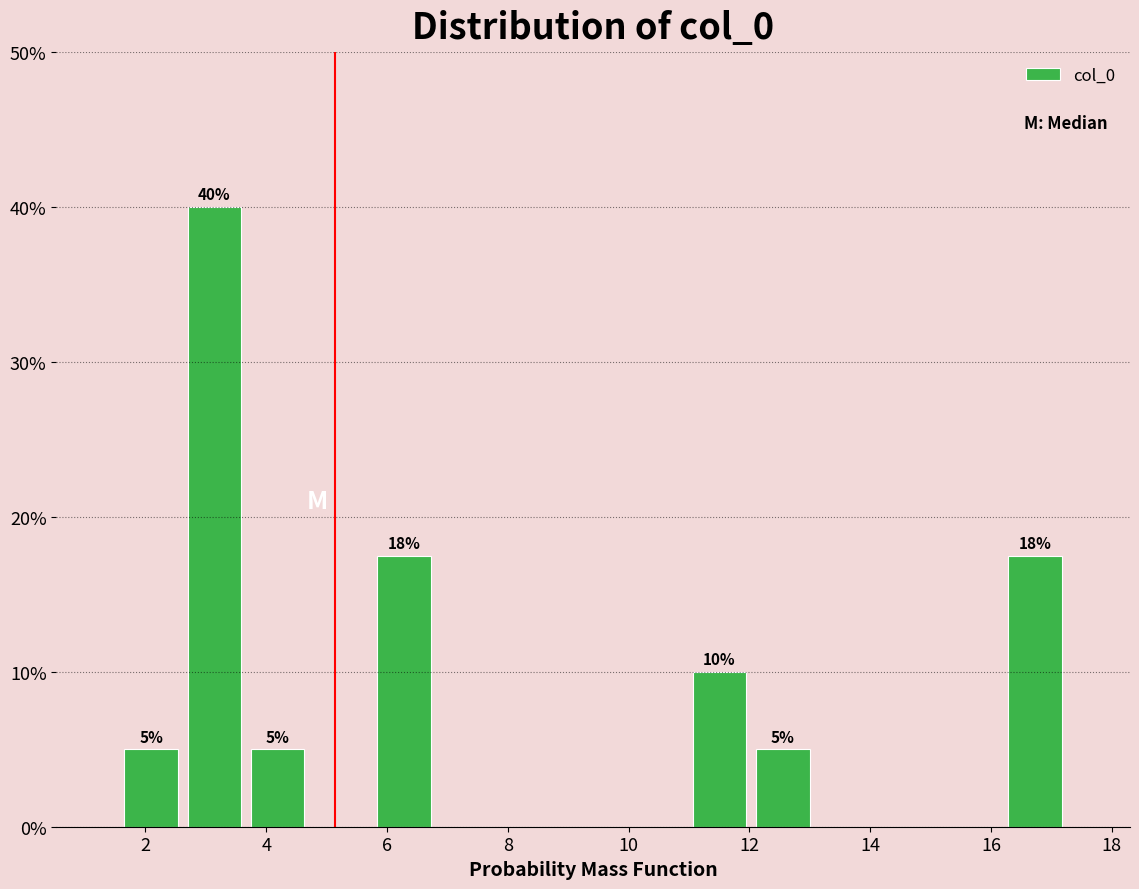

Which range on the x-axis has the tallest bar?

2.6 to 3.6